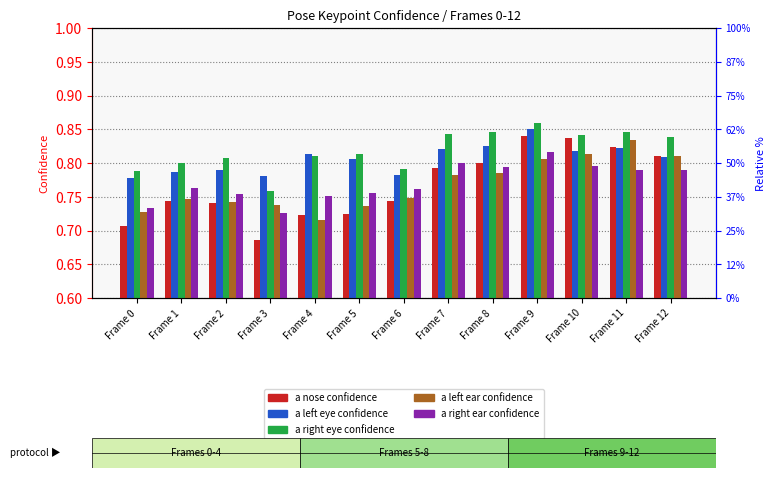

How many a_right_ear_confidence values are between 0 and 1?

13